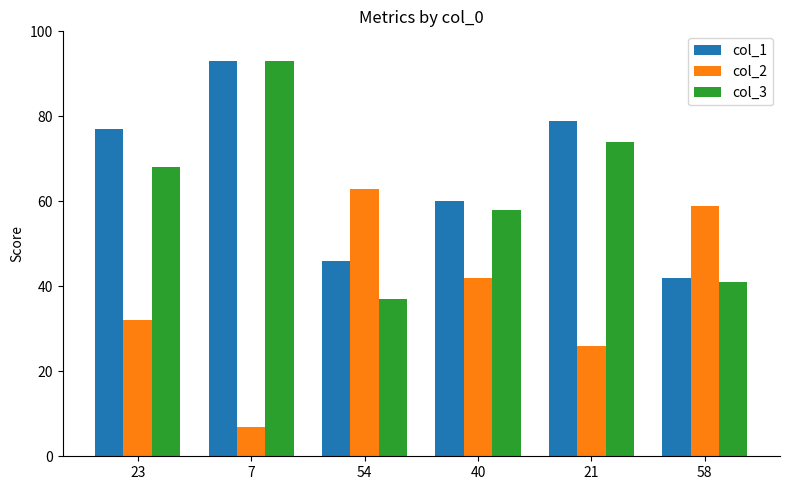

List the series in order of their overall mean, lowest first.

col_2, col_3, col_1